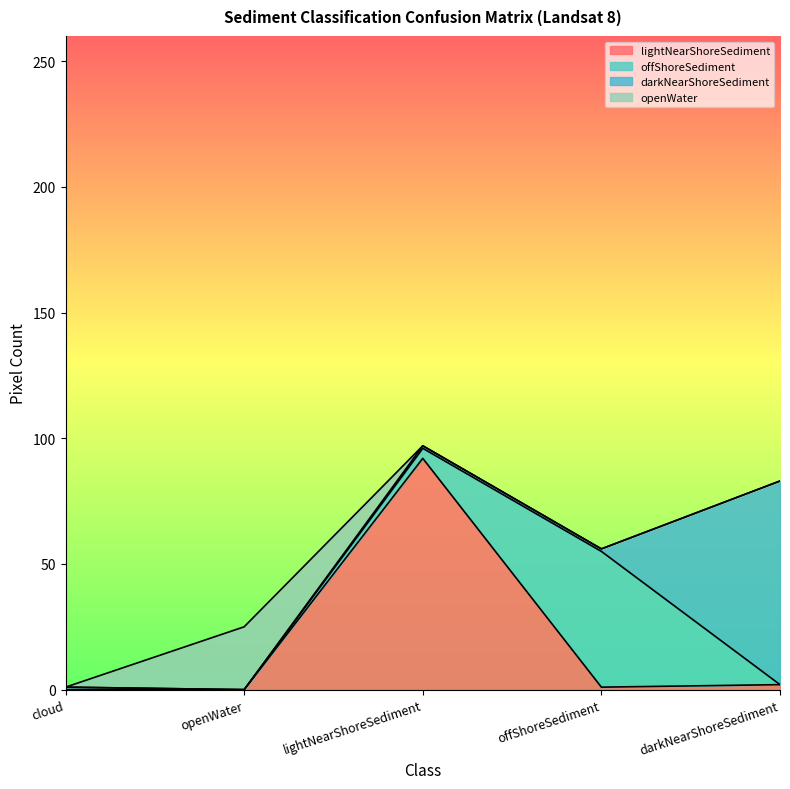

Rank the series by their average value, from highest to lowest.

lightNearShoreSediment, darkNearShoreSediment, offShoreSediment, openWater